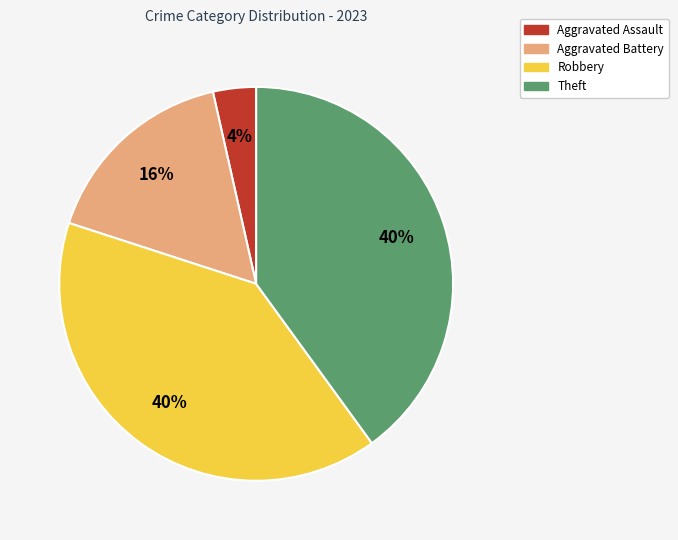

Which category has the smallest portion of the pie?

Aggravated Assault